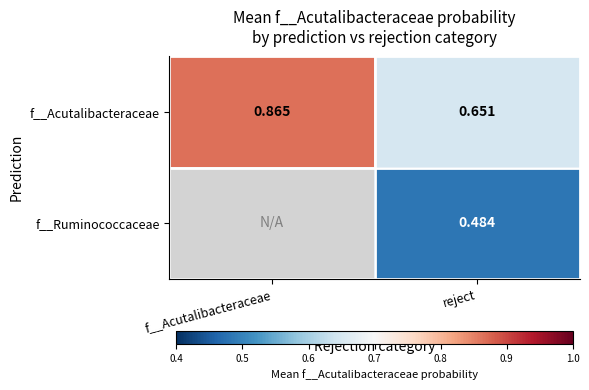

At which label is f__Acutalibacteraceae closest to 0?

reject